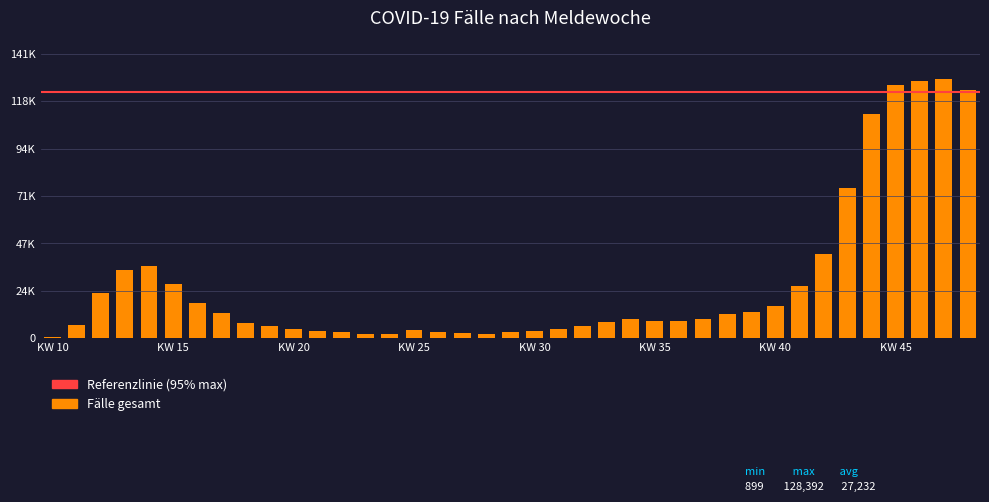

Which label corresponds to the smallest value in the chart?

KW 10